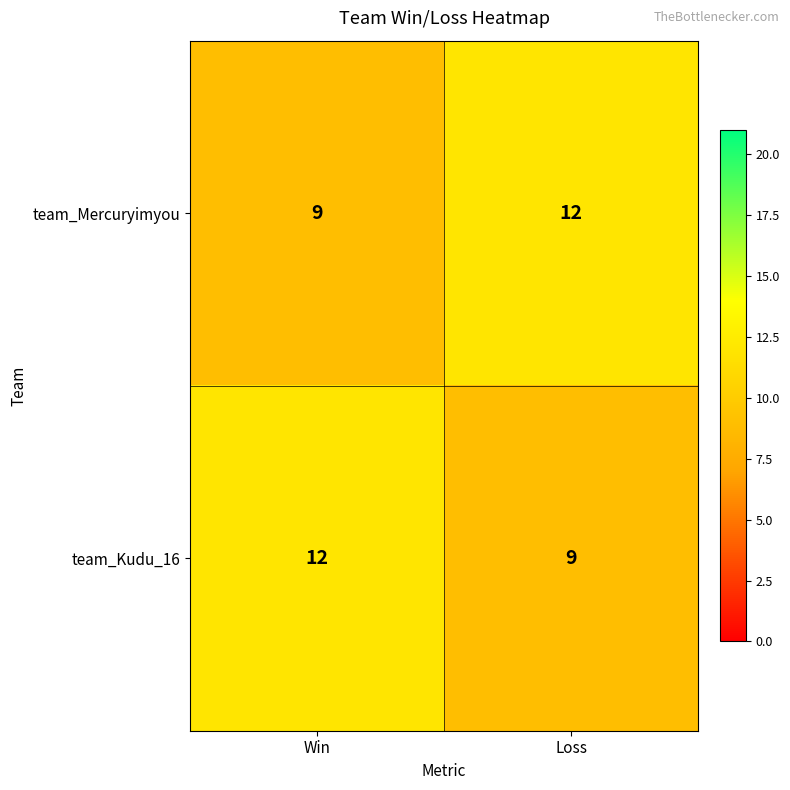

What is the maximum value shown in the chart?

12